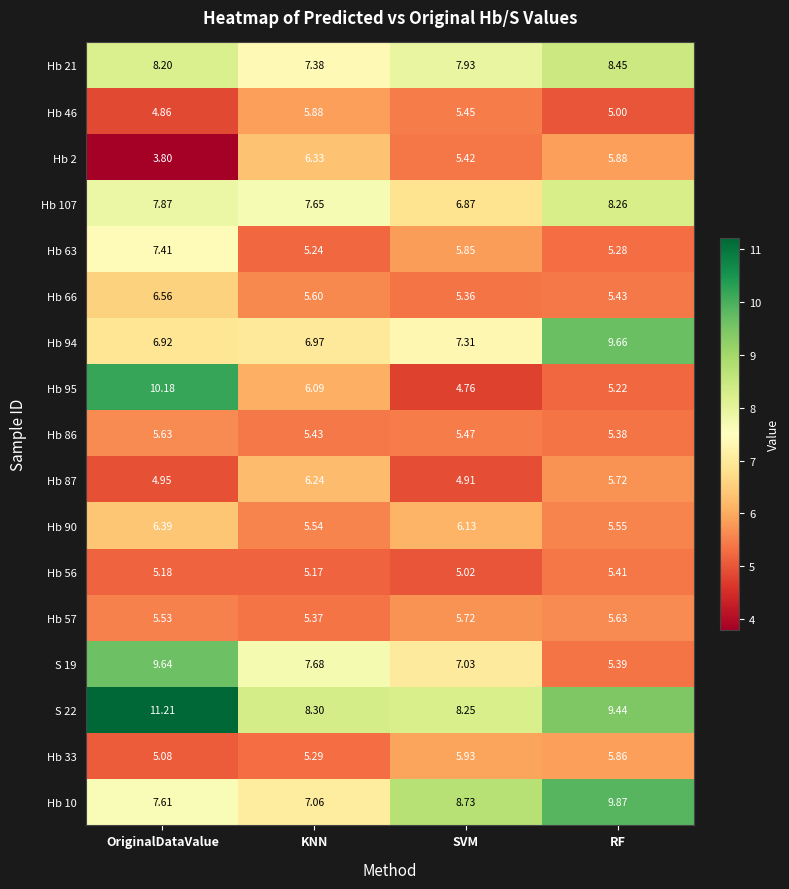

What is the maximum value shown in the chart?

11.2